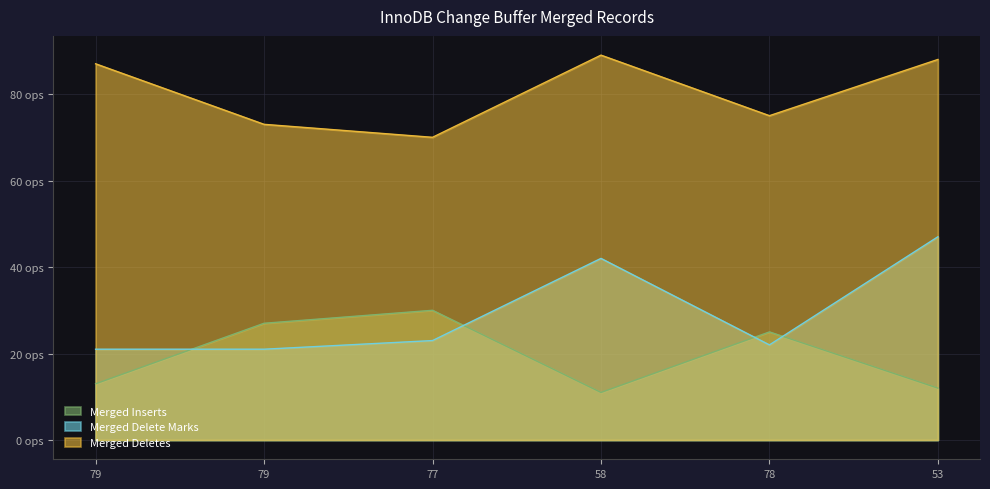

What is the maximum value shown in the chart?

89